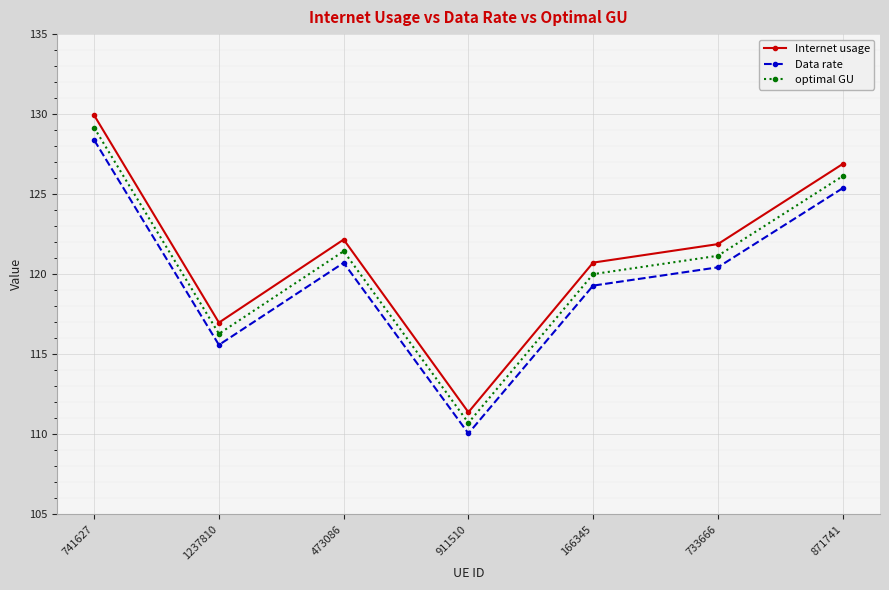

What is the value of the Internet usage point at the 7th from the left?

126.9